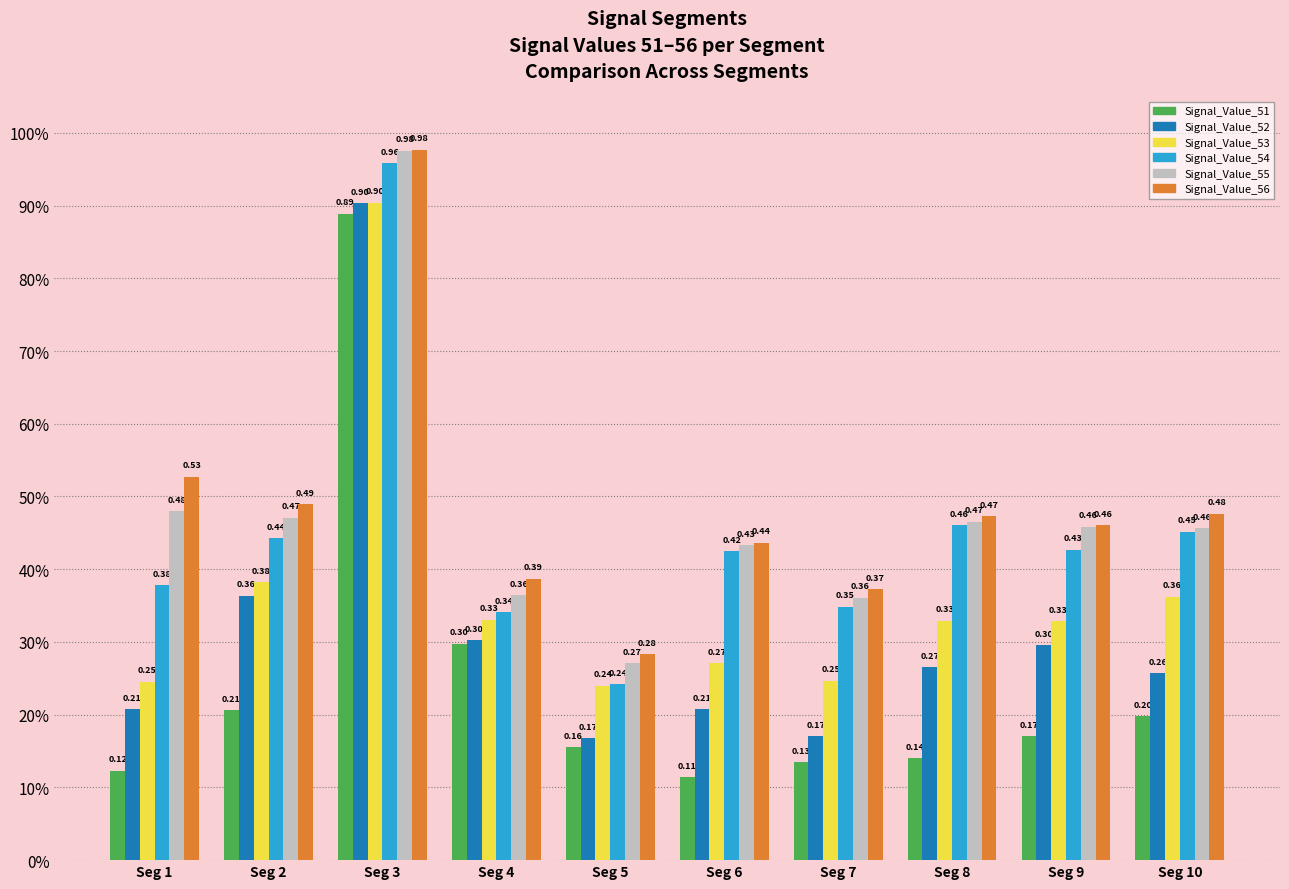

Does the chart contain any negative values?

No